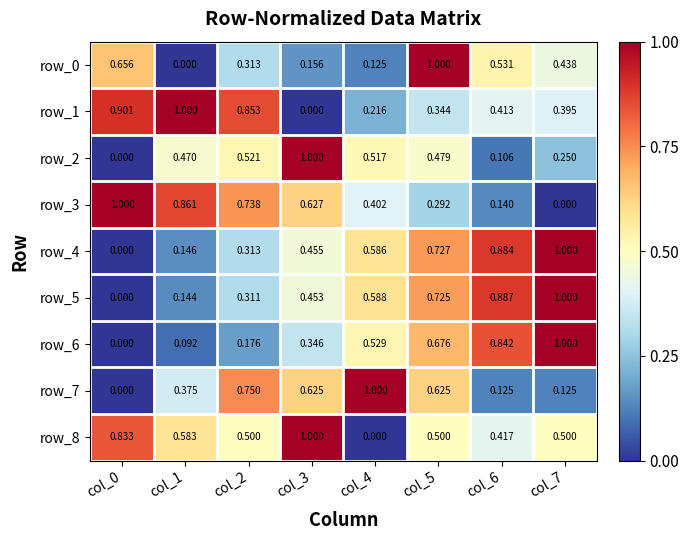

What is the spread (max minus min) of values at col_1?

1.0